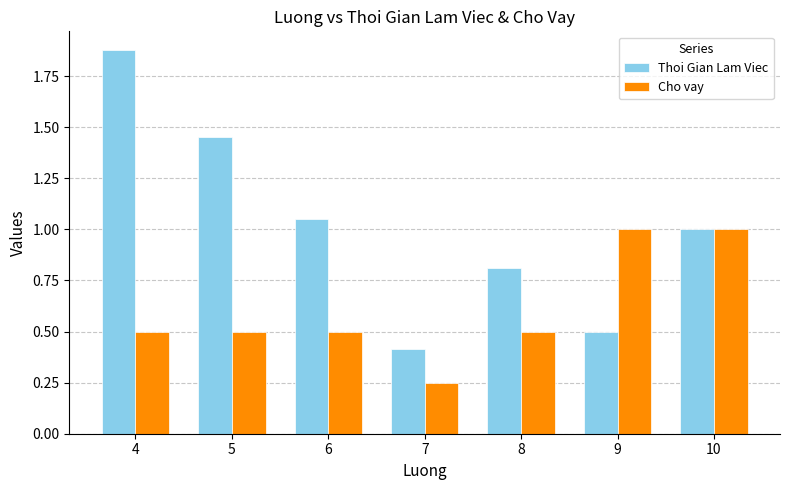

What is the spread (max minus min) of values at 8?

0.3